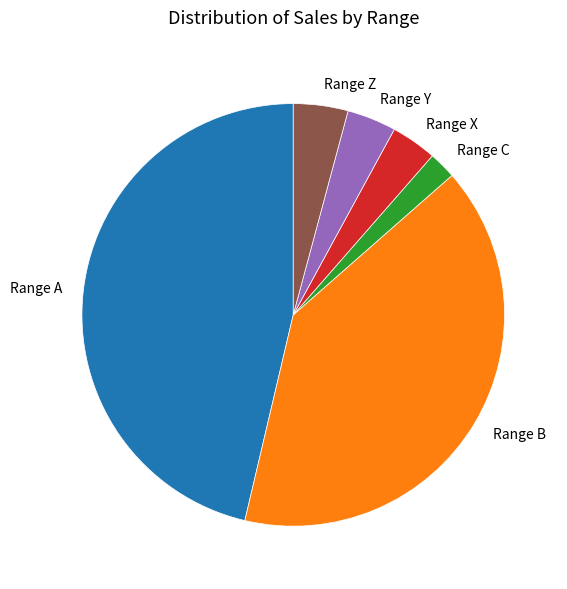

Which category has the biggest portion of the pie?

Range A